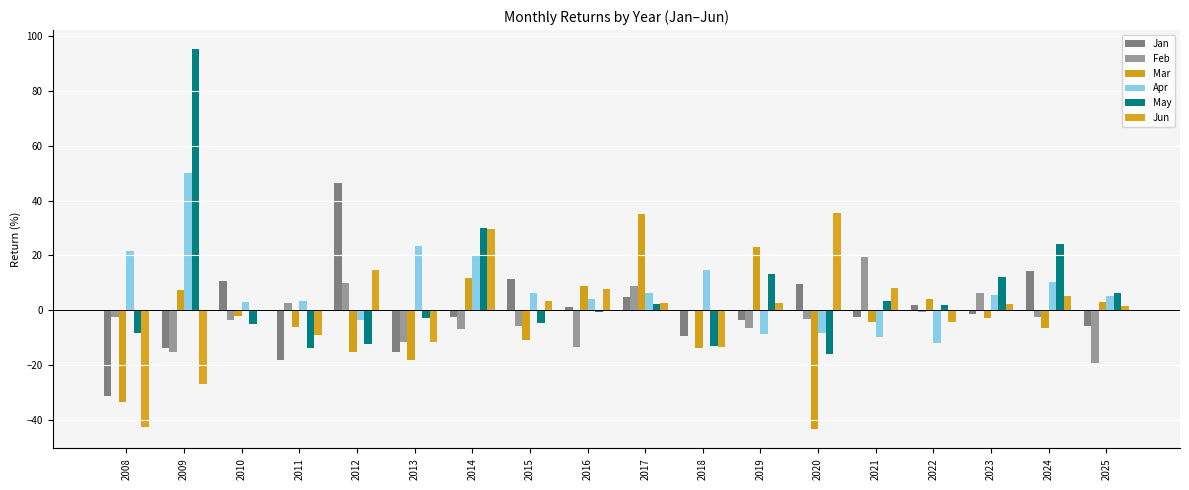

What is the total value across all series at 2016?

7.5